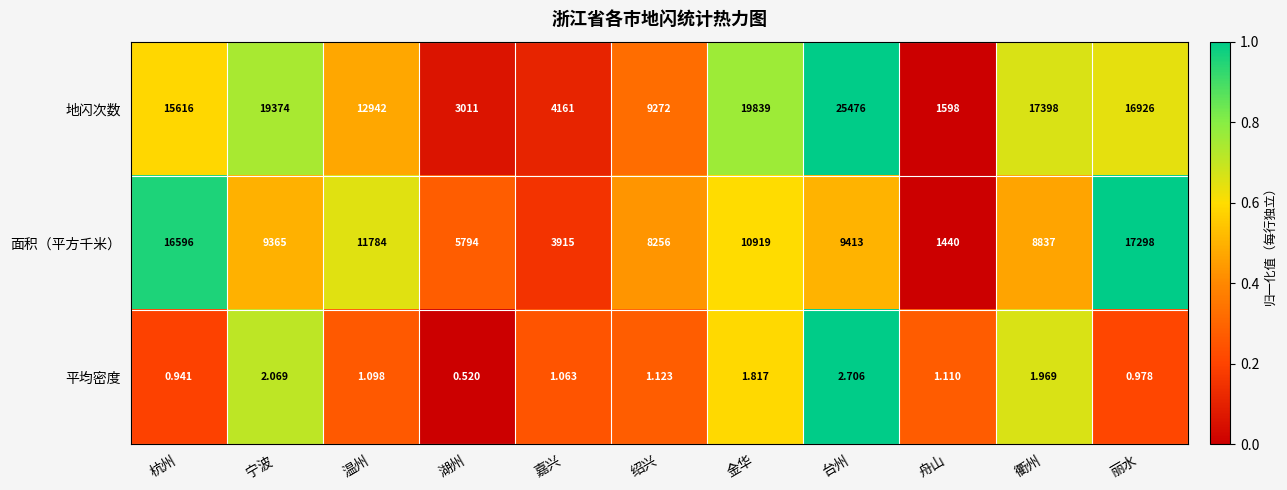

Which series has the largest total across all categories?

地闪次数